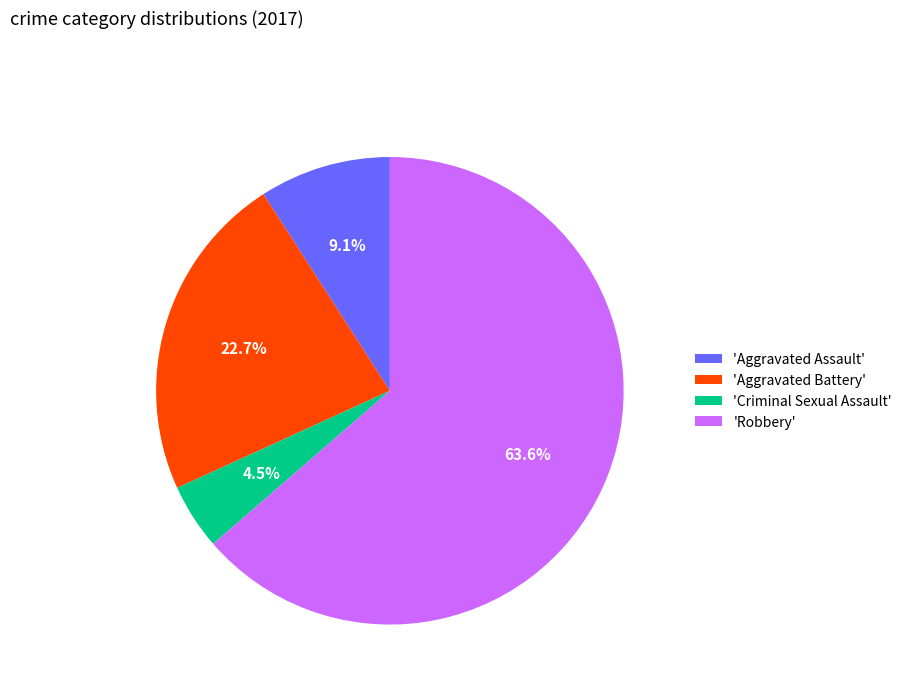

Rank the categories by value from highest to lowest.

'Robbery', 'Aggravated Battery', 'Aggravated Assault', 'Criminal Sexual Assault'